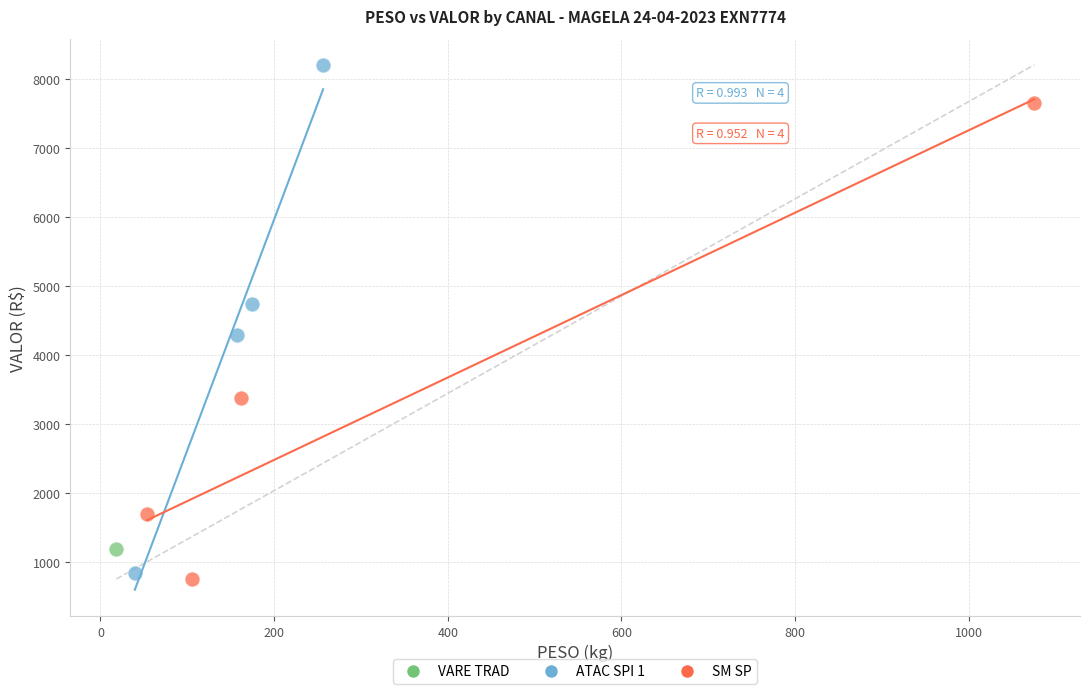

Which series reaches the minimum Y coordinate?

SM SP